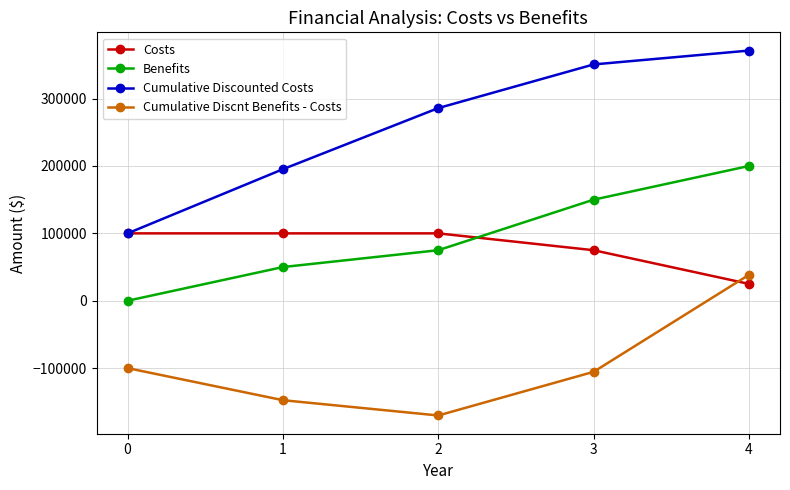

What is the value of the Cumulative Discnt Benefits - Costs point at the 3rd from the left?

-170294.8